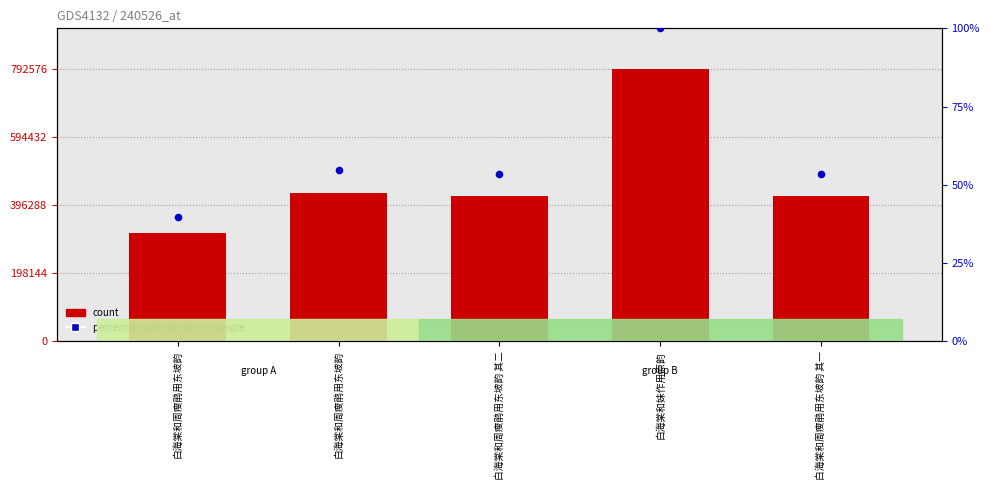

Which series contains the lowest Y value?

percentile rank within the sample